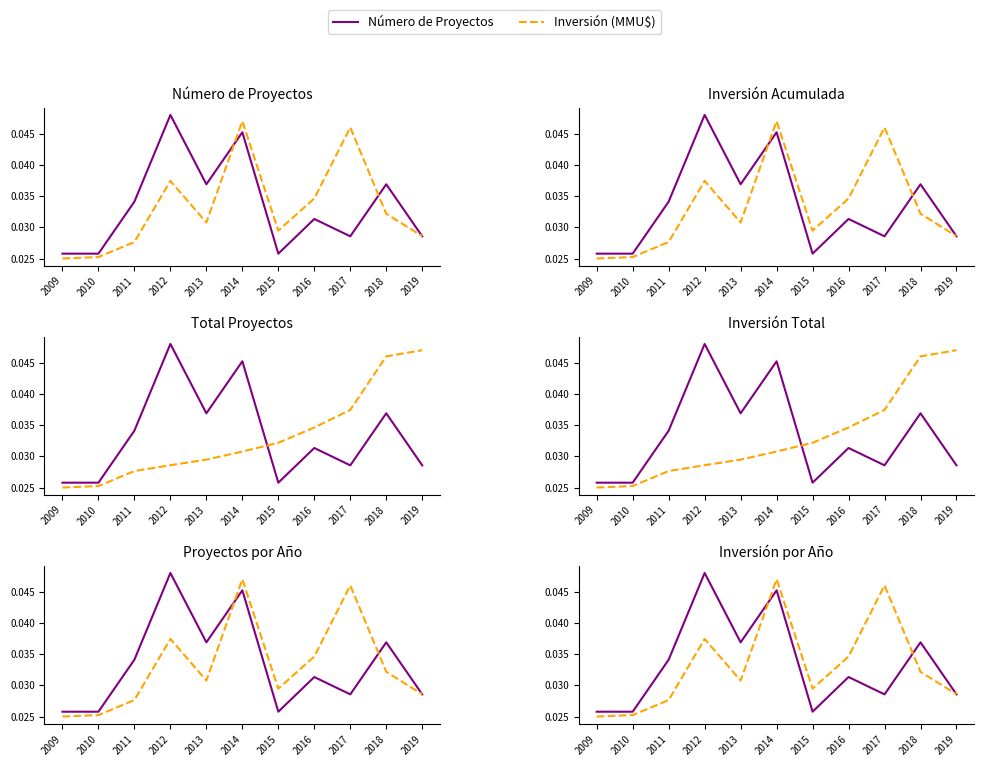

List the series in order of their overall mean, highest first.

Número de Proyectos, Inversión (MMU$)